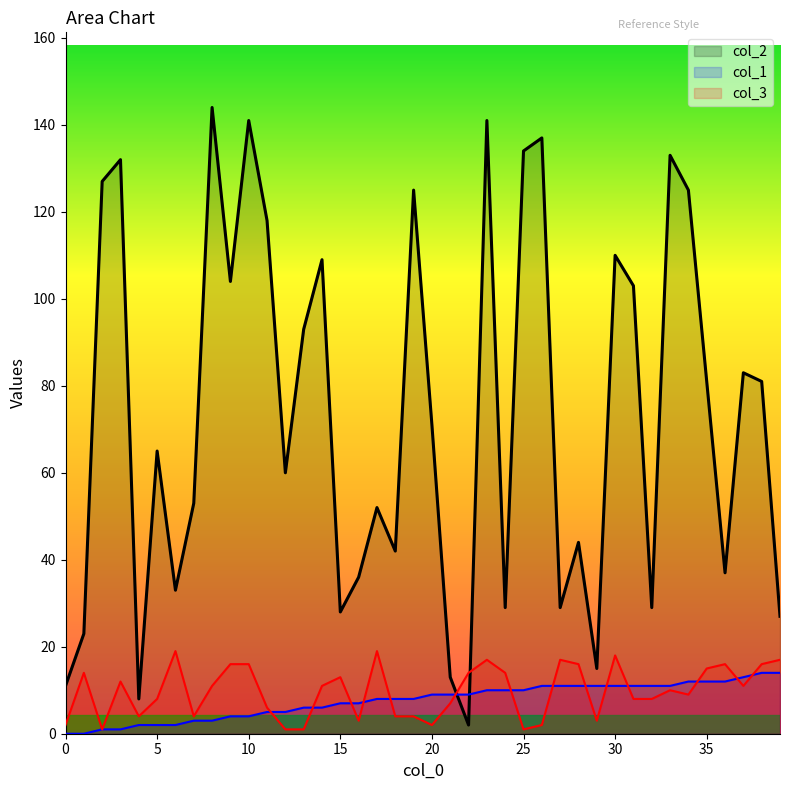

Rank the categories by col_3 value from lowest to highest.

2, 12, 13, 25, 0, 20, 26, 16, 29, 4, 7, 18, 19, 11, 21, 5, 31, 32, 34, 33, 8, 14, 37, 3, 15, 1, 22, 24, 35, 9, 10, 28, 36, 38, 23, 27, 39, 30, 6, 17